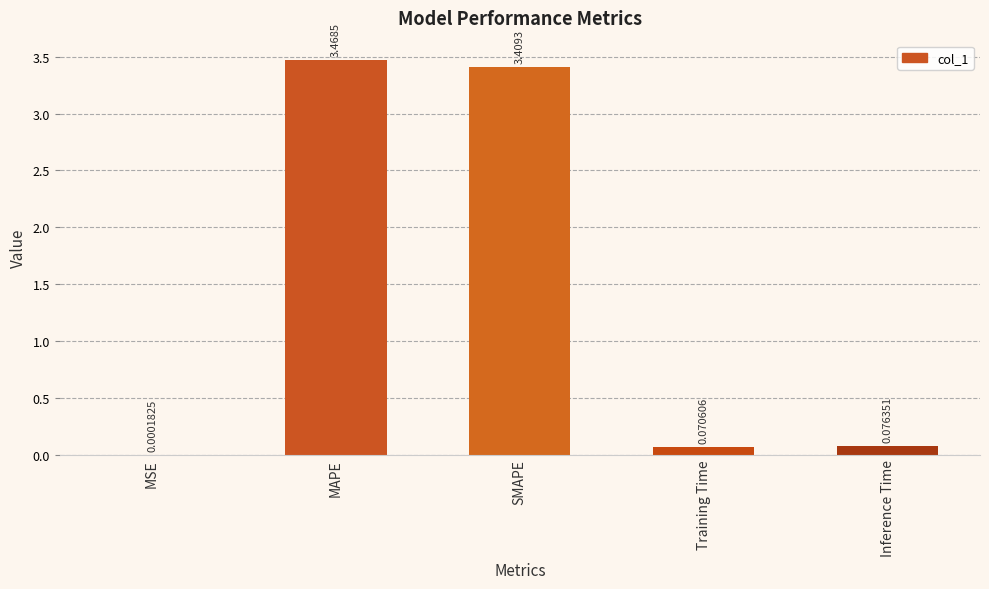

Between Training Time and Inference Time, which is larger?

Inference Time